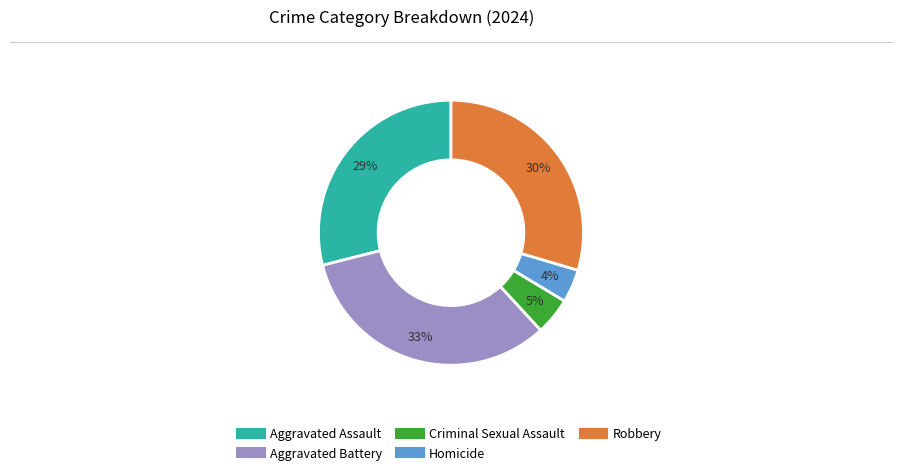

To the nearest percent, what is the difference between the largest and smallest slice percentages?

29%